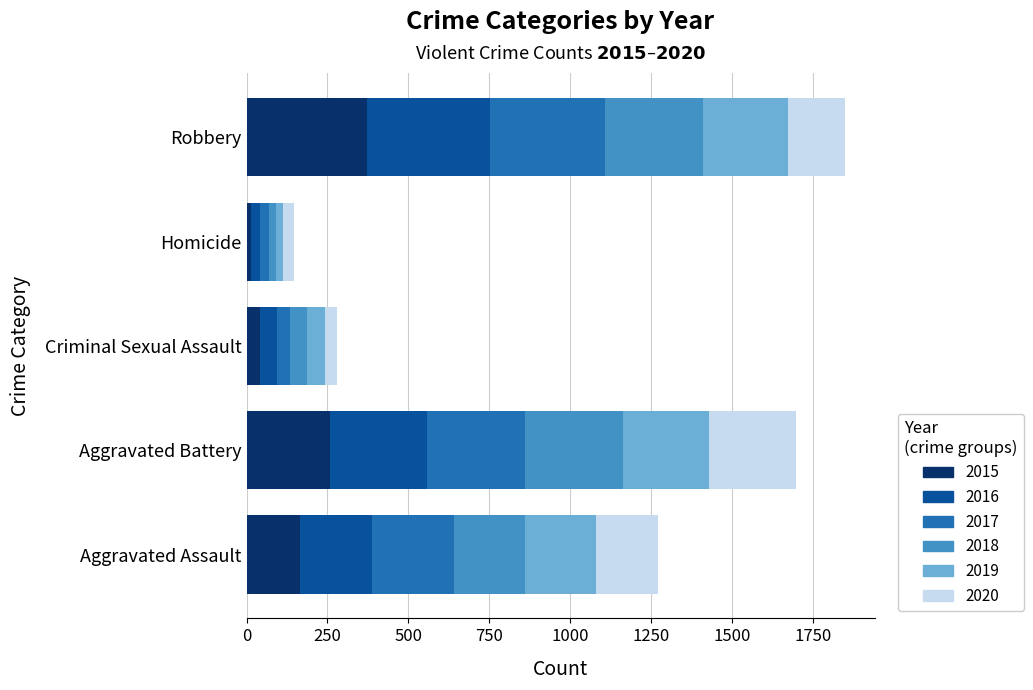

The value of 2015 at Homicide is 13. True or false?

True